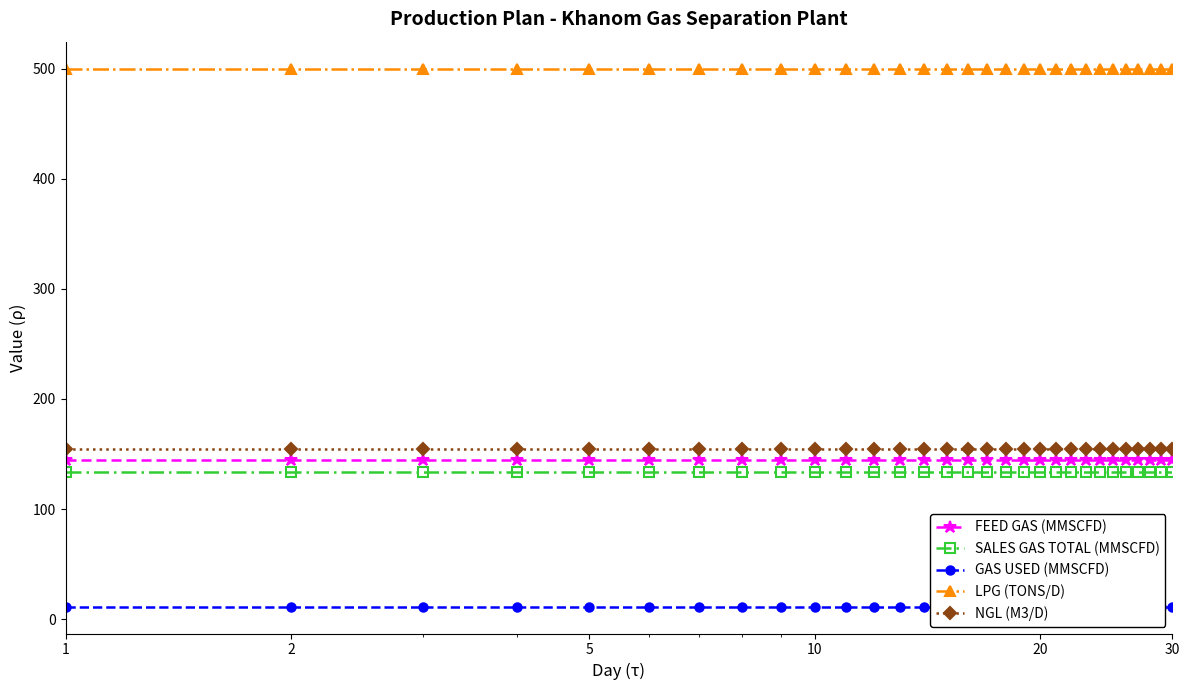

Is this an area chart (filled region under the line)?

No